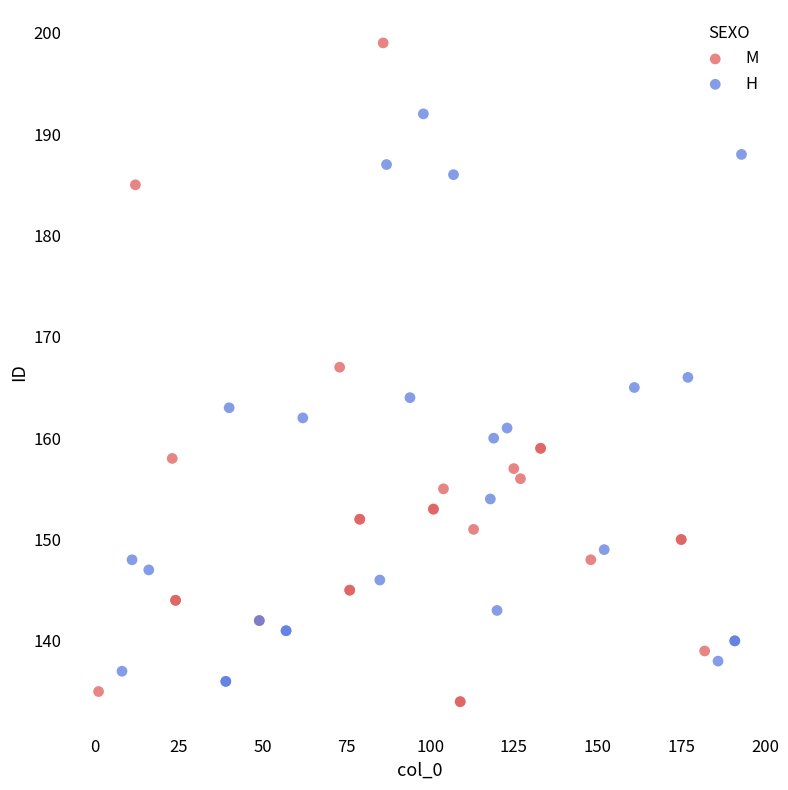

What are all the series names shown in the legend?

M, H